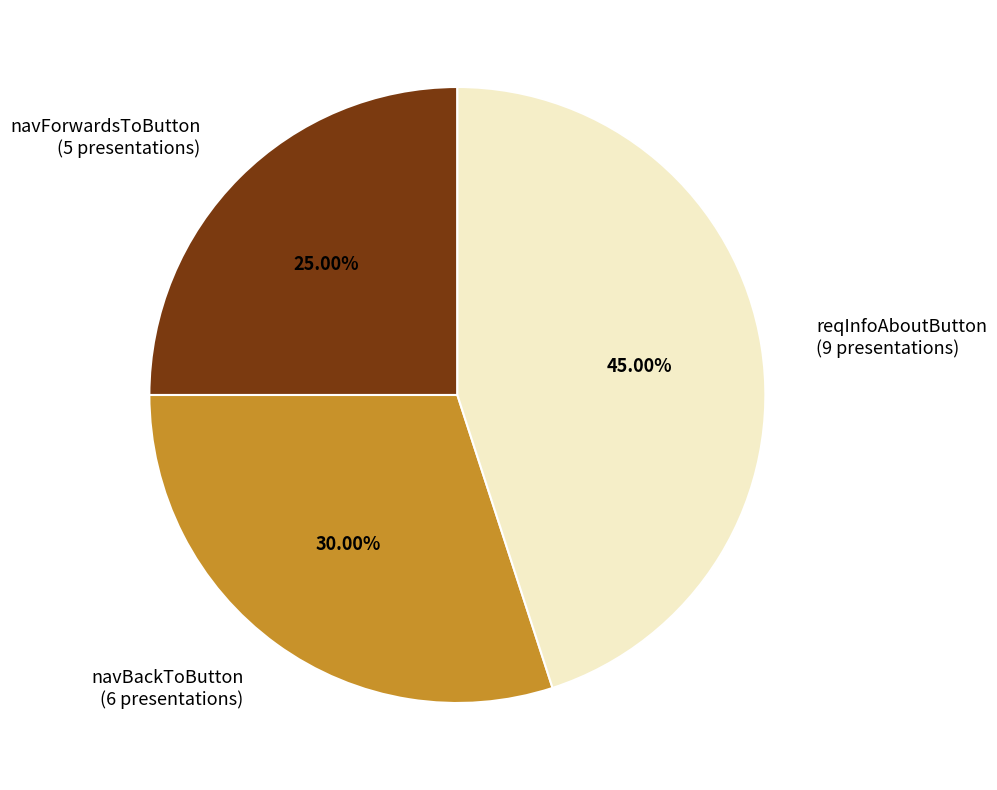

How much of the chart is everything except reqInfoAboutButton?

55.0%